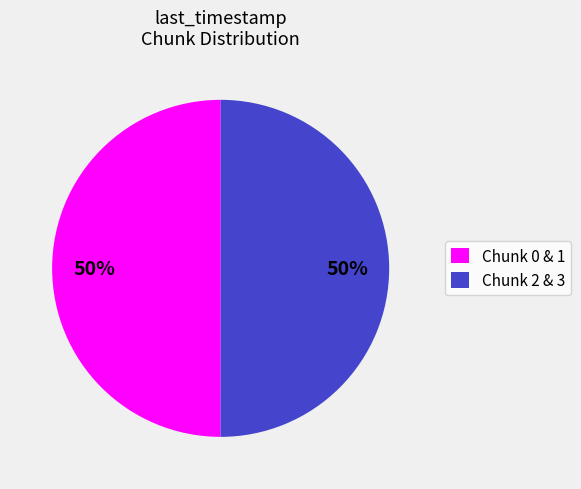

True or false: Chunk 0 & 1 accounts for 50% of the total.

True